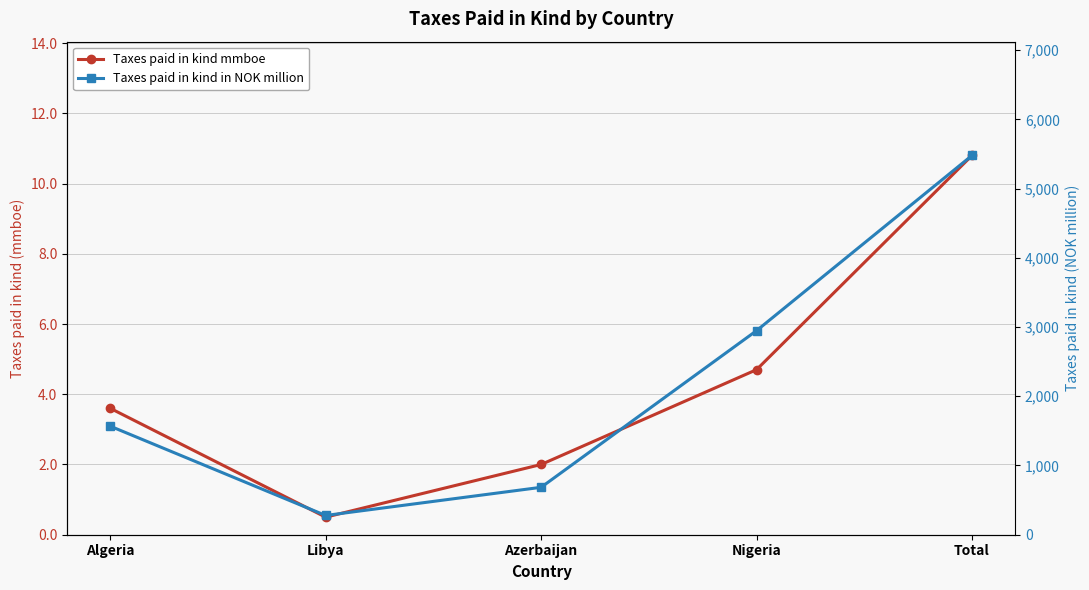

What is the value of the Taxes paid in kind mmboe point at the 5th from the left?

10.8